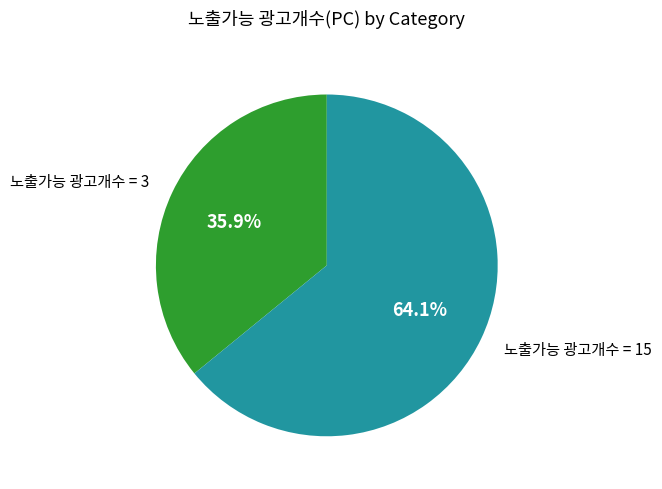

Rank the categories by value from lowest to highest.

노출가능 광고개수 = 3, 노출가능 광고개수 = 15